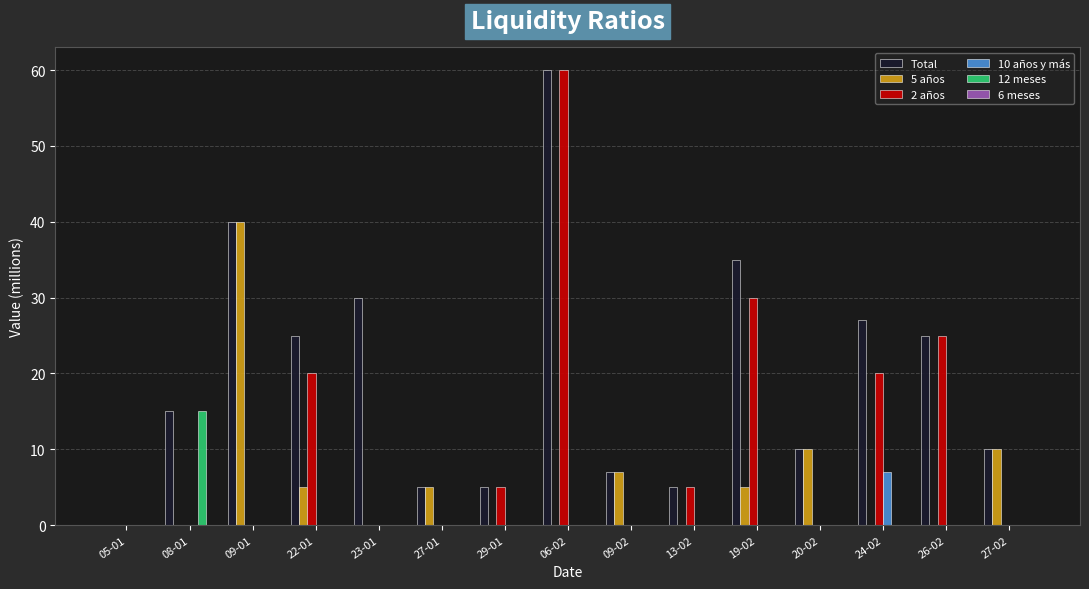

Which series changed the most between 09-02 and 13-02?

5 años